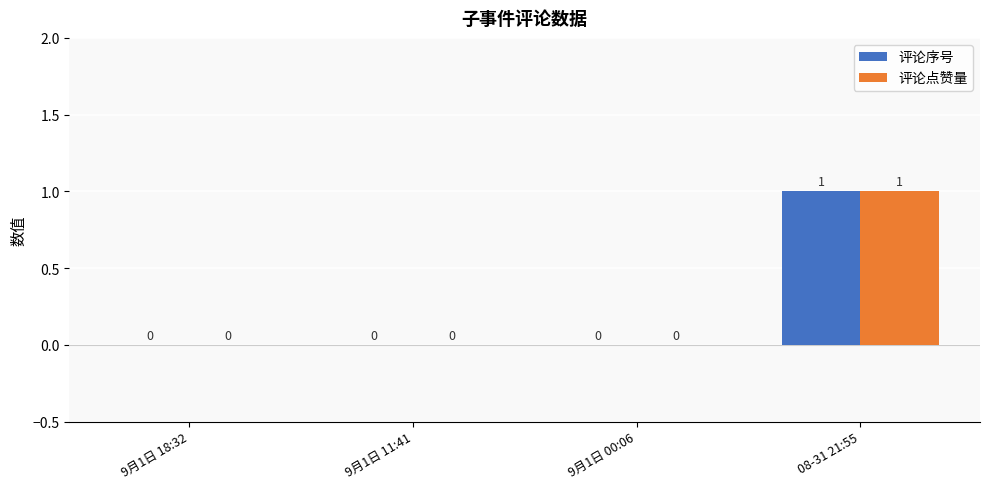

The value of 评论序号 at 9月1日 11:41 is 0. True or false?

True